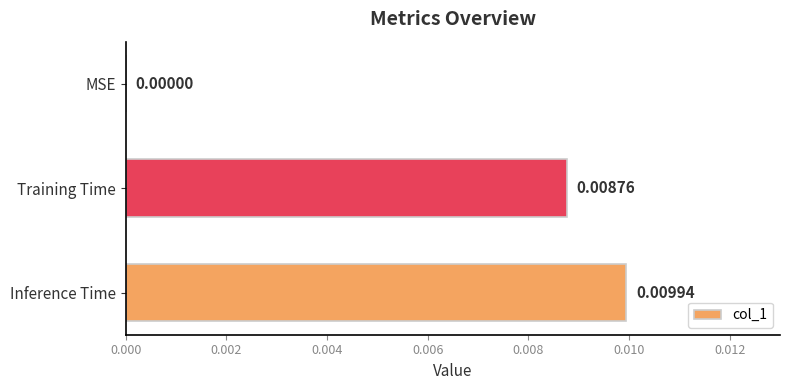

How many data points are above 0?

2